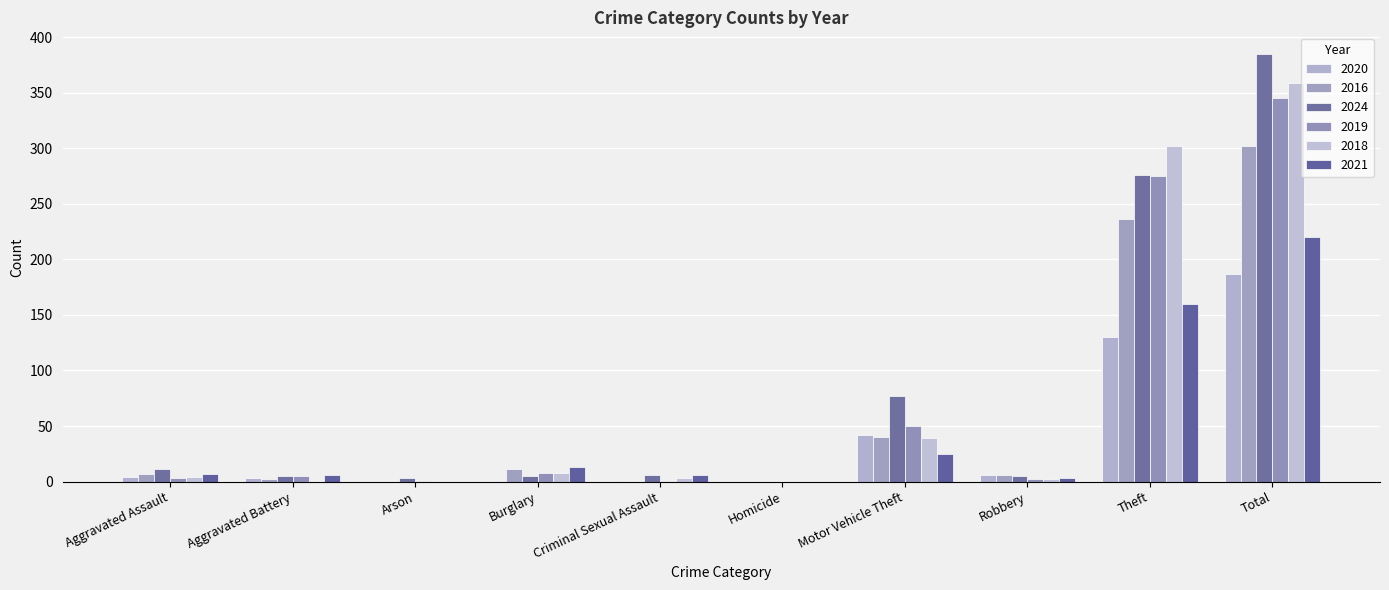

Rank the series at Total from highest to lowest value.

2024, 2018, 2019, 2016, 2021, 2020